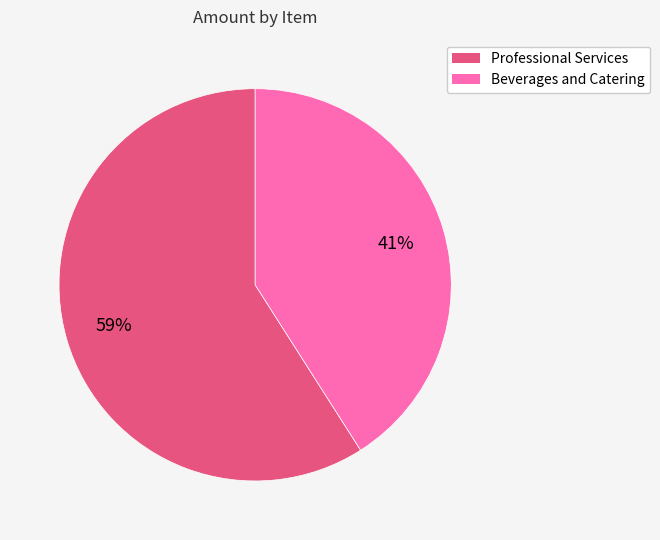

True or false: Professional Services accounts for 68% of the total.

False